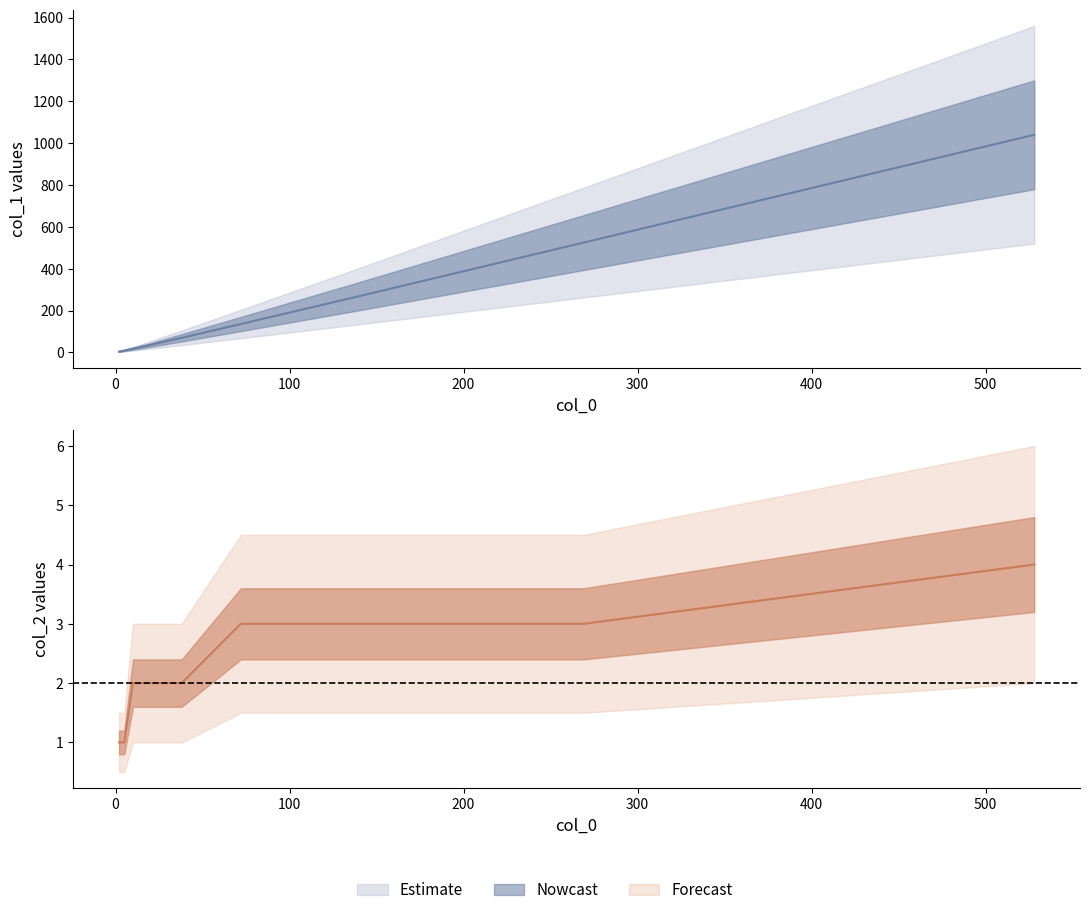

At 38.0, list the series in order from smallest to largest.

col_2, col_1